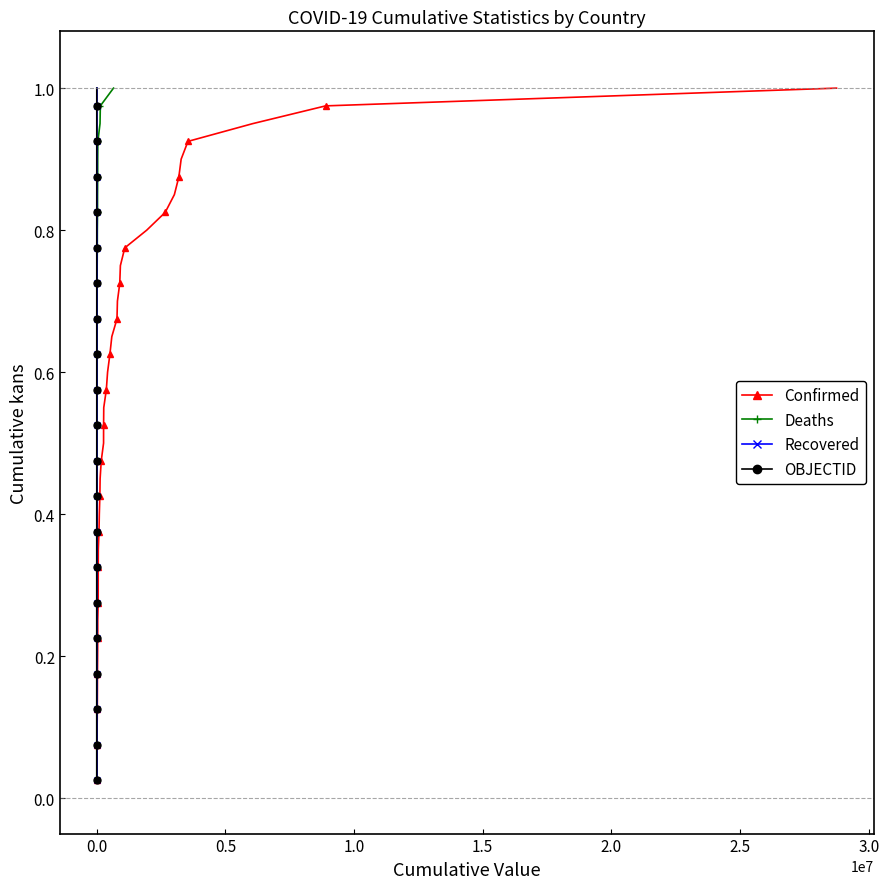

At how many categories does at least one series exceed 0?

40